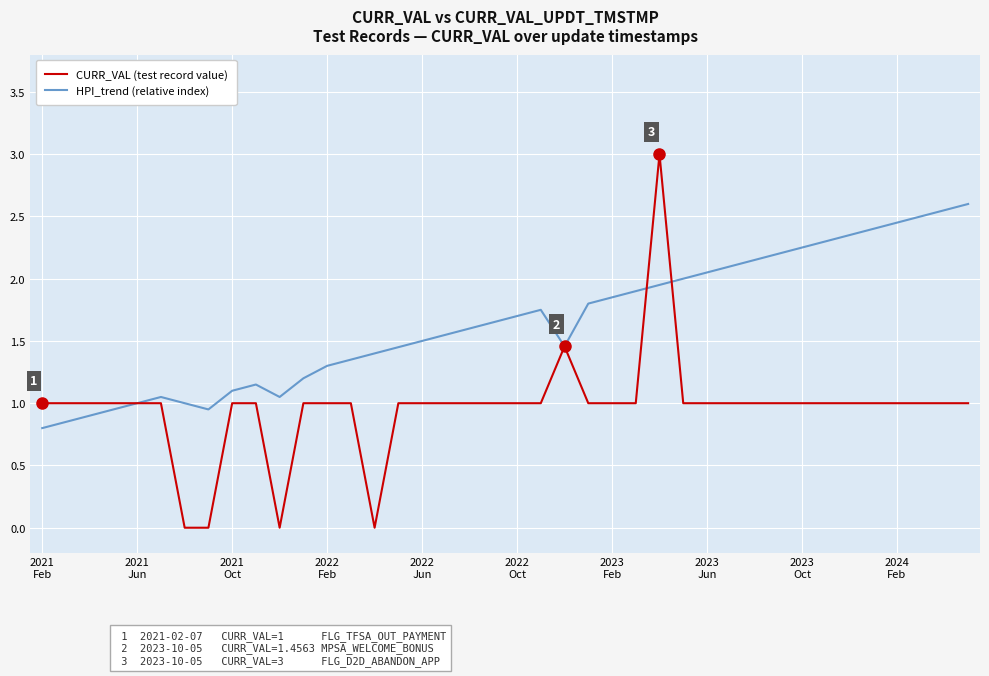

Which series has the largest total across all categories?

HPI_trend (relative index)